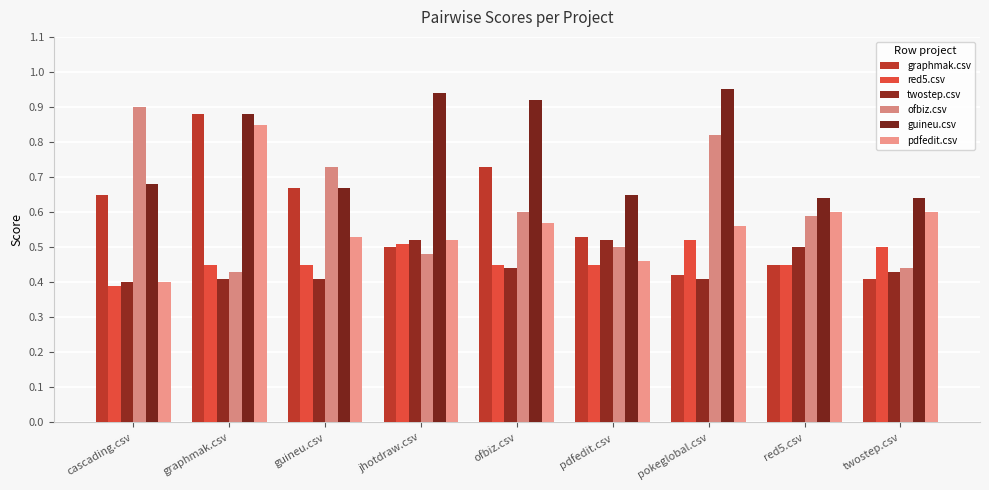

What is the minimum value for pdfedit.csv?

0.4